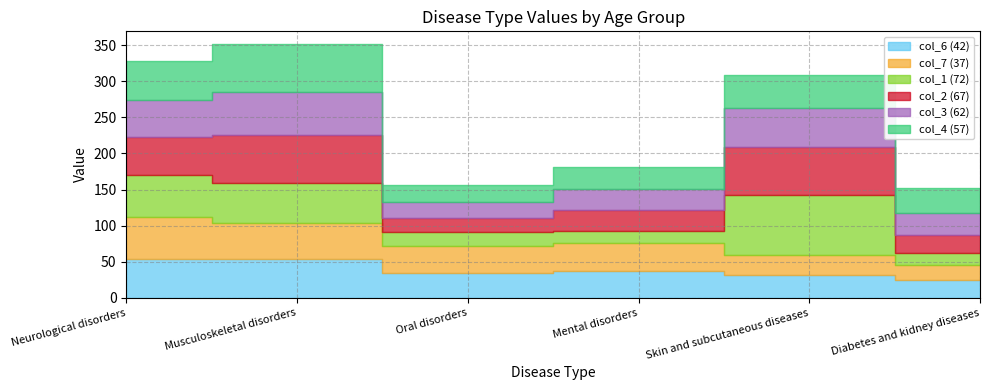

Count the number of categories in the chart.

6